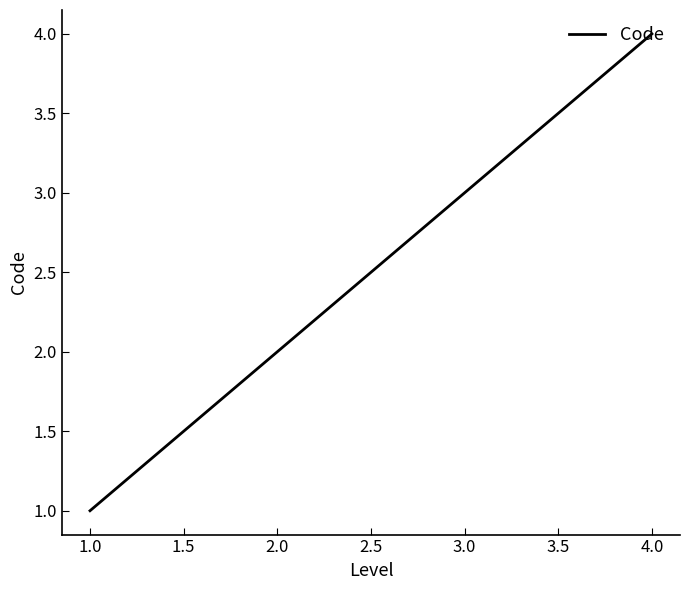

The chart shows a value of 3 at 3.0. True or false?

True